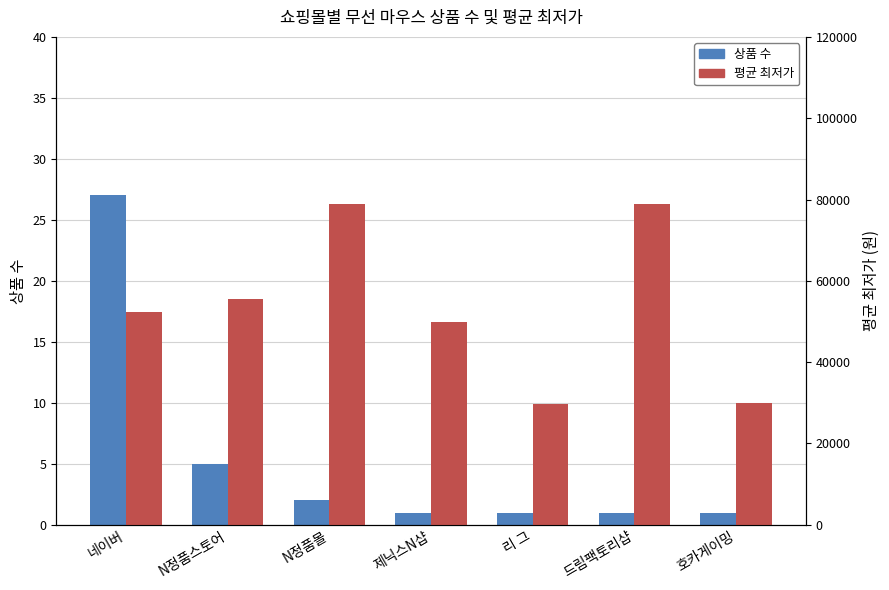

Which series has the largest total across all categories?

평균 최저가